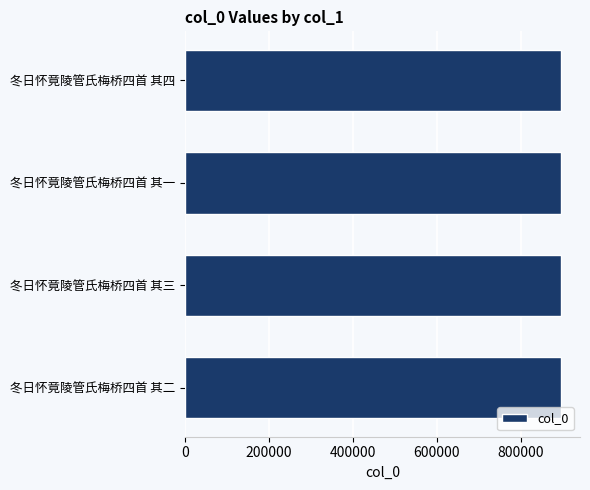

Read the value at 冬日怀竟陵管氏梅桥四首 其二.

896247